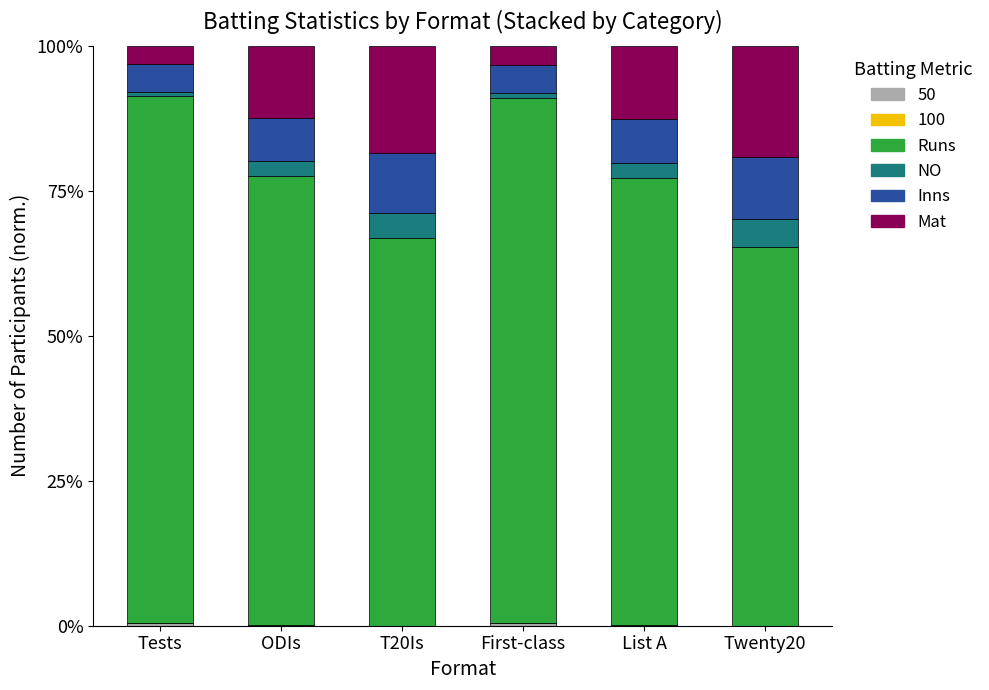

How many data points does each series have?

6